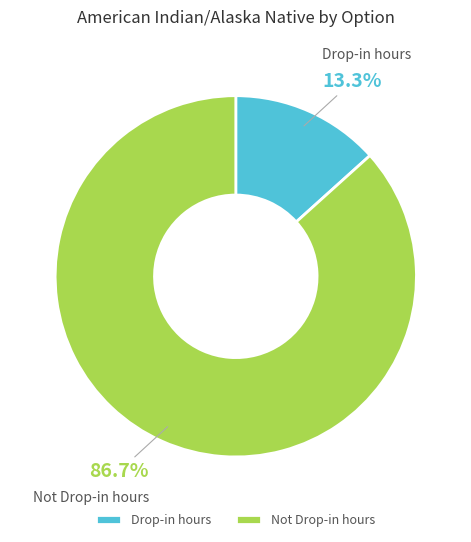

To the nearest percent, what percentage of the pie is Drop-in hours?

13%